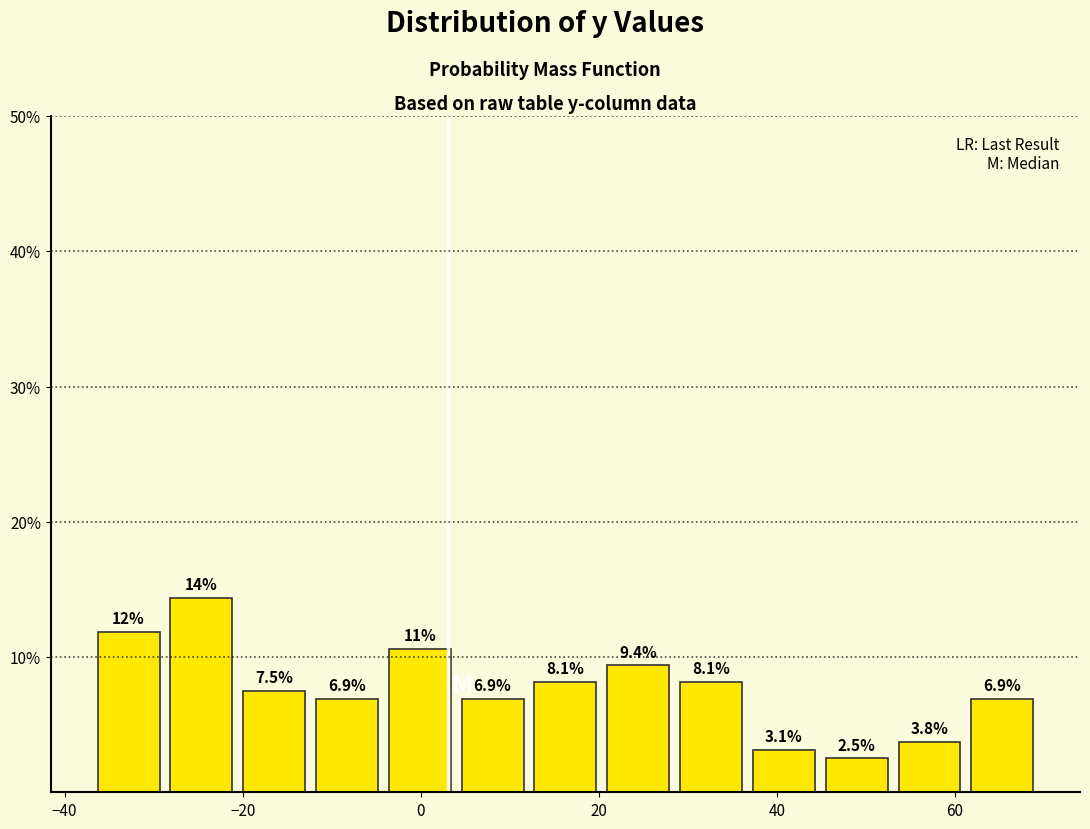

Which range on the x-axis has the tallest bar?

-28 to -20